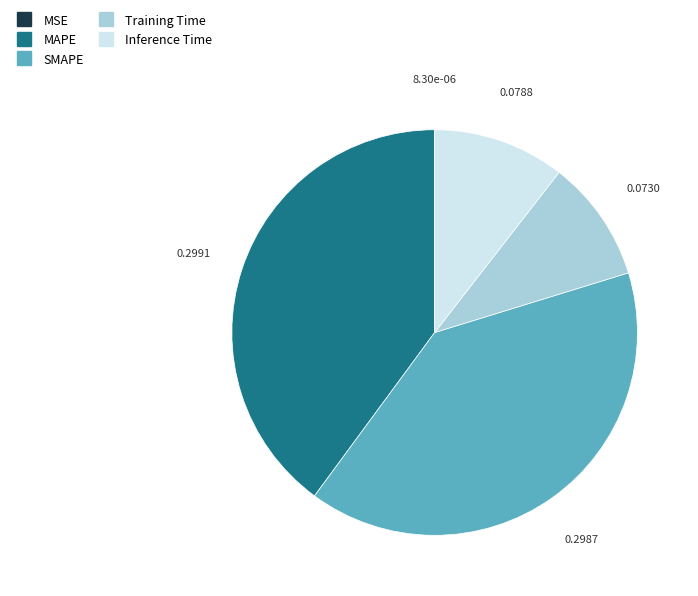

Does any single category account for the majority?

No